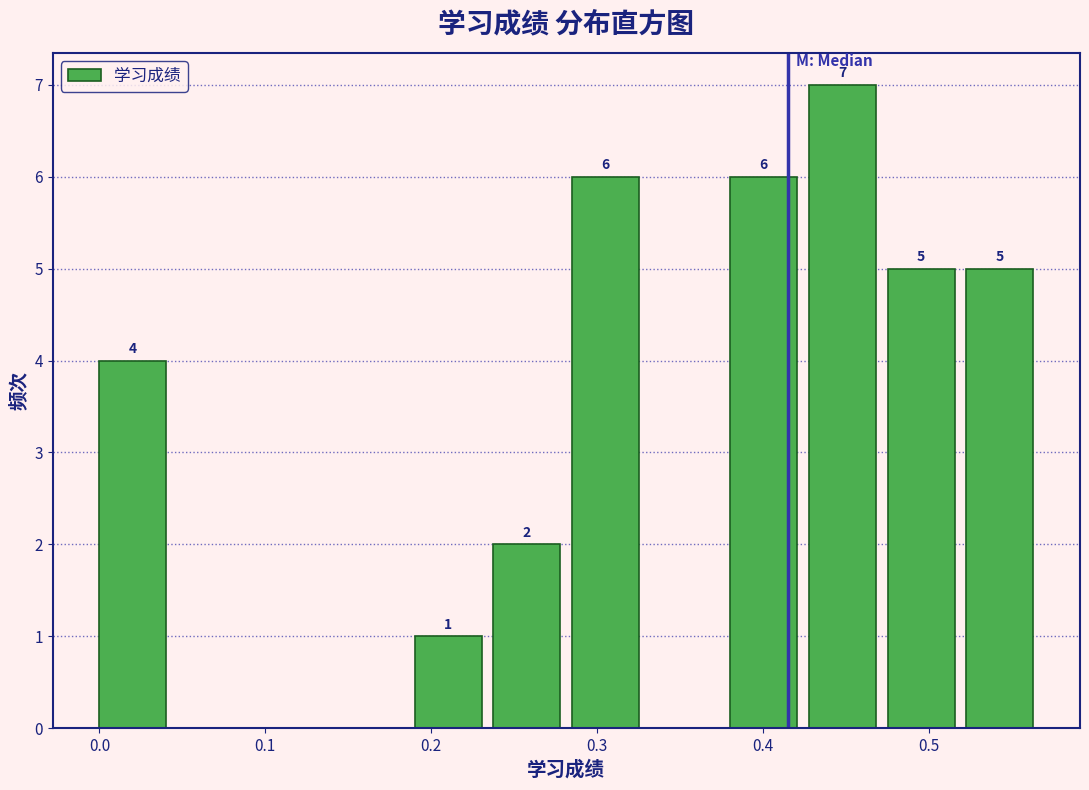

Over which range of the x-axis is the bar tallest?

0.43 to 0.48